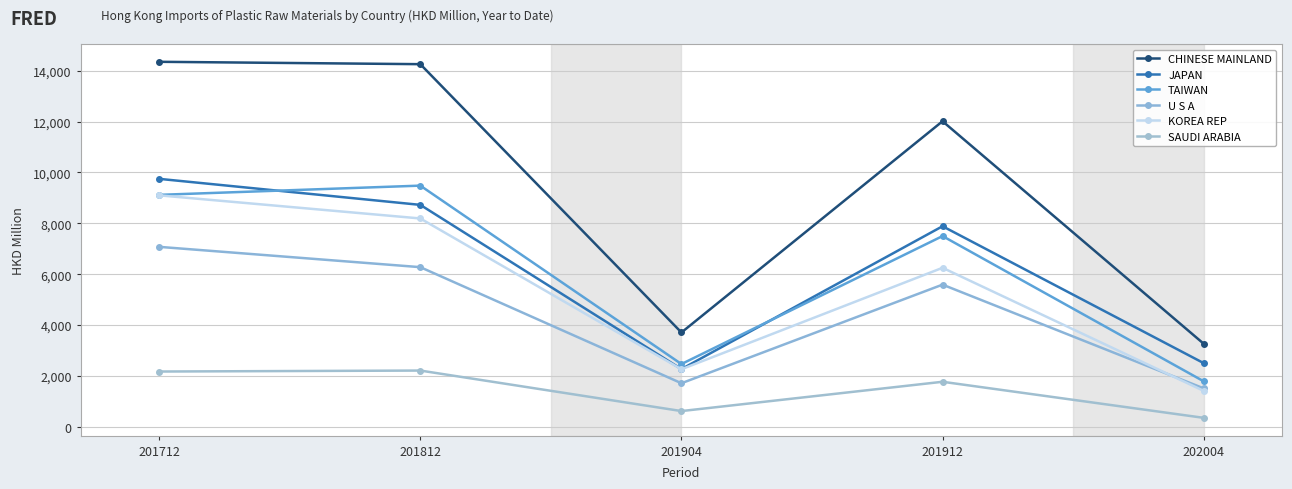

At which label is SAUDI ARABIA closest to 1279?

201912